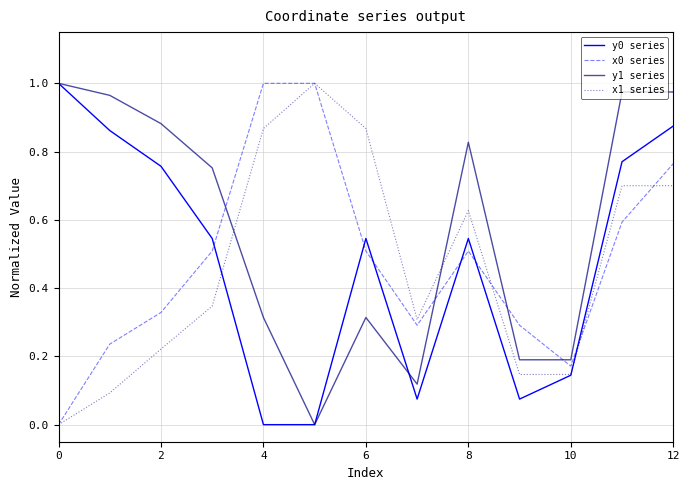

Which series has the largest total across all categories?

y1 series